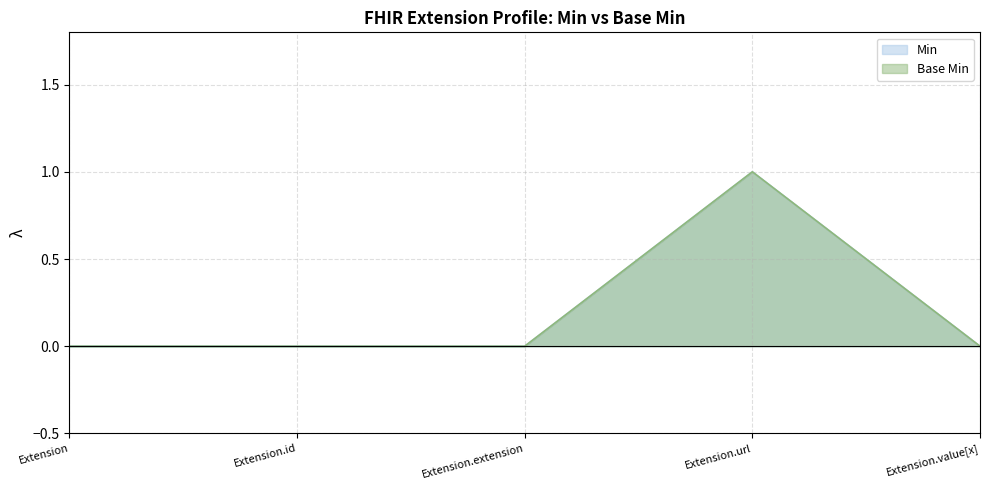

What is the sum of all Base Min values?

1